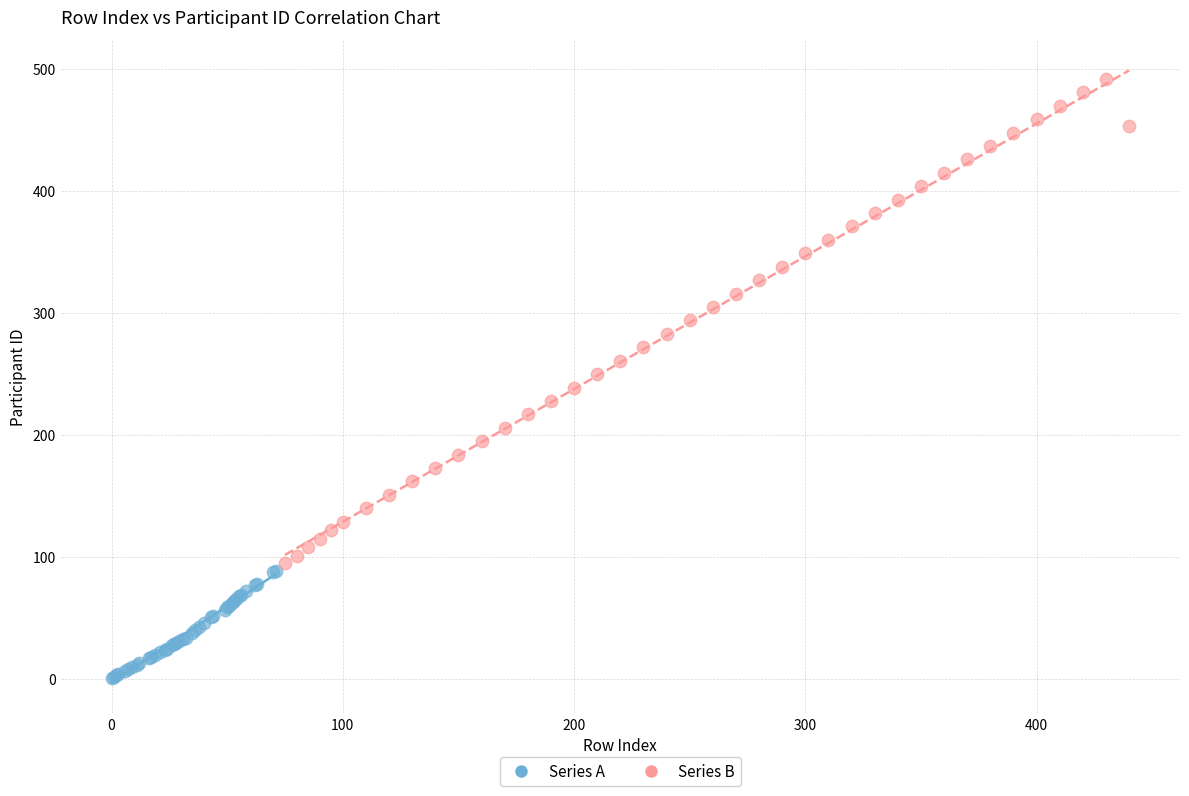

Which series reaches the minimum Y coordinate?

Series A